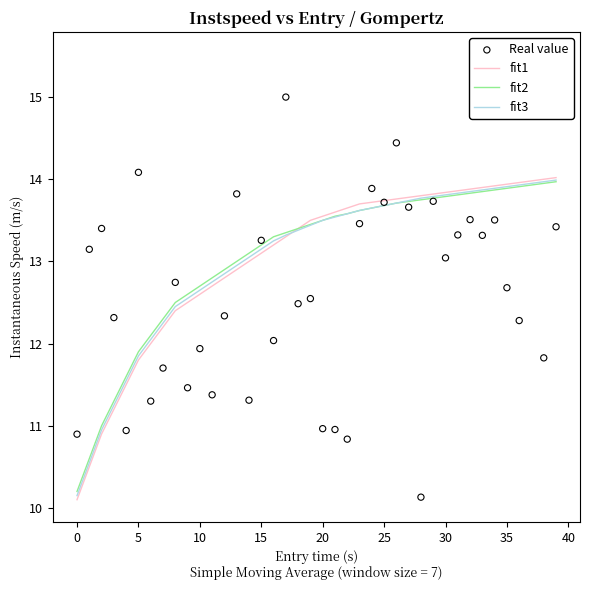

What is the maximum value for fit1?

14.0